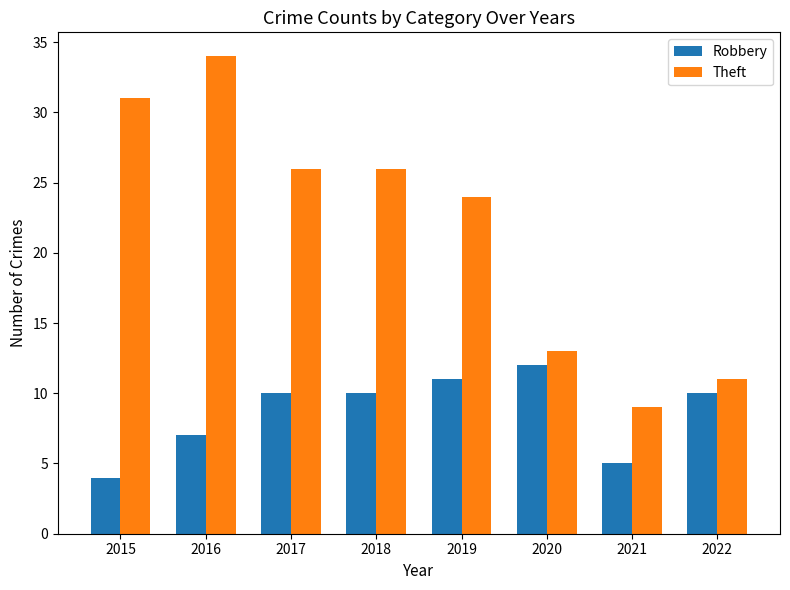

What is the highest value of the Theft series?

34